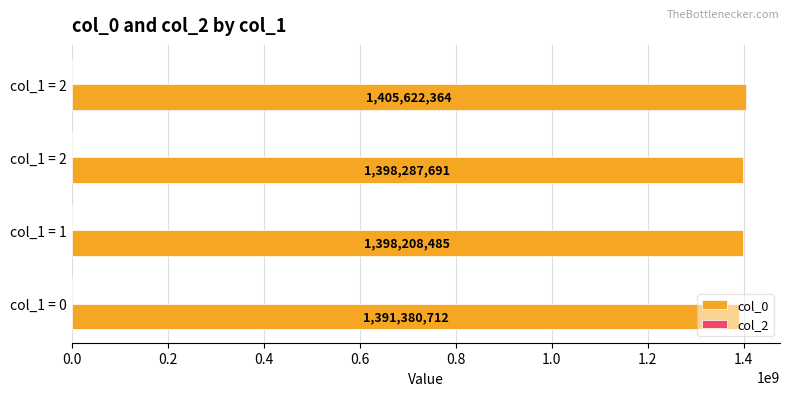

How many values are below 1398287691?

2